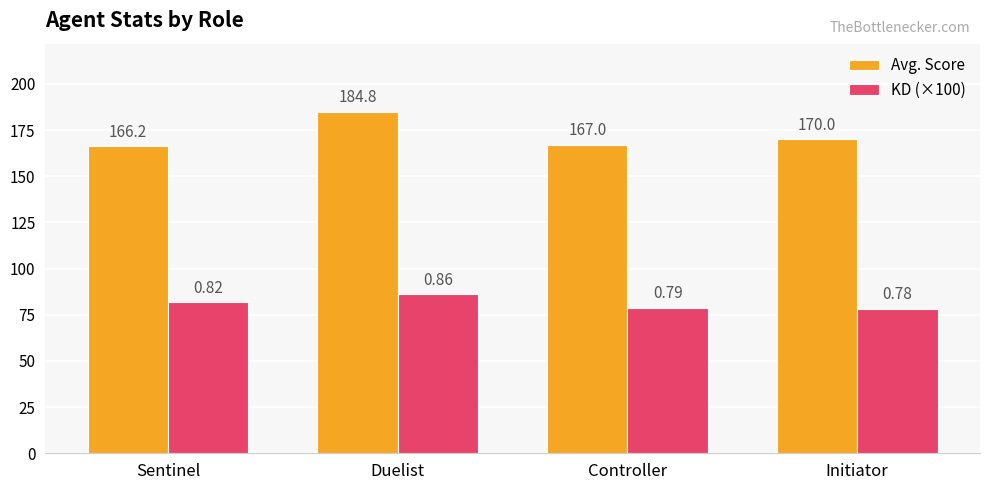

Where is KD (×100) nearest to the value 82?

Sentinel